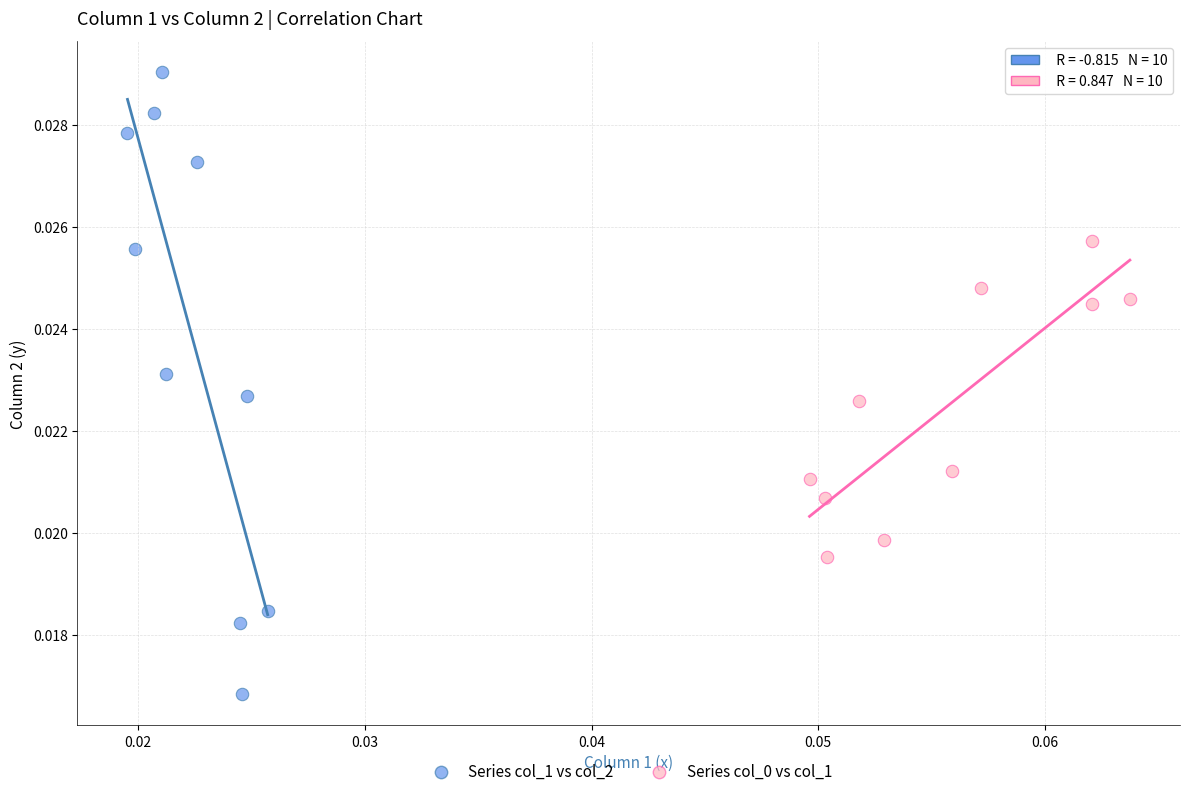

Which series has the widest spread of Y values?

Series col_1 vs col_2